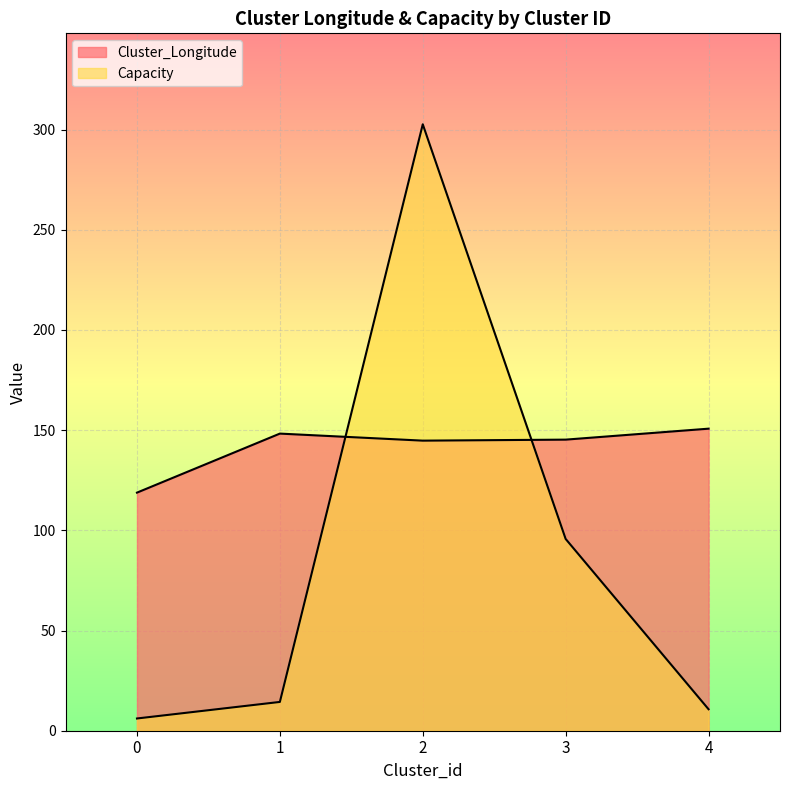

How many lines are shown in the chart?

2